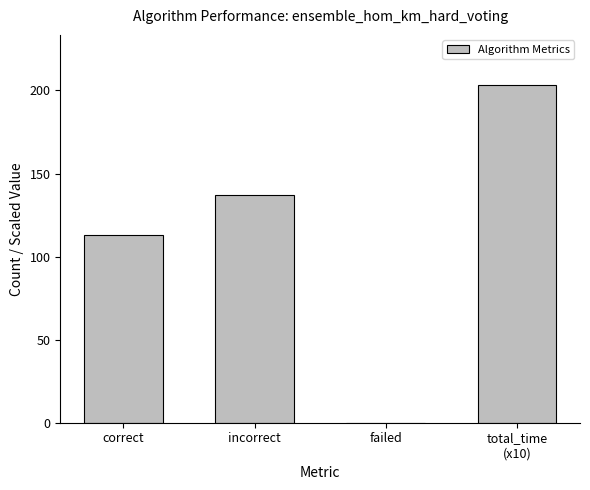

Reading left to right, extract all data points from this chart.

113	137	0	203